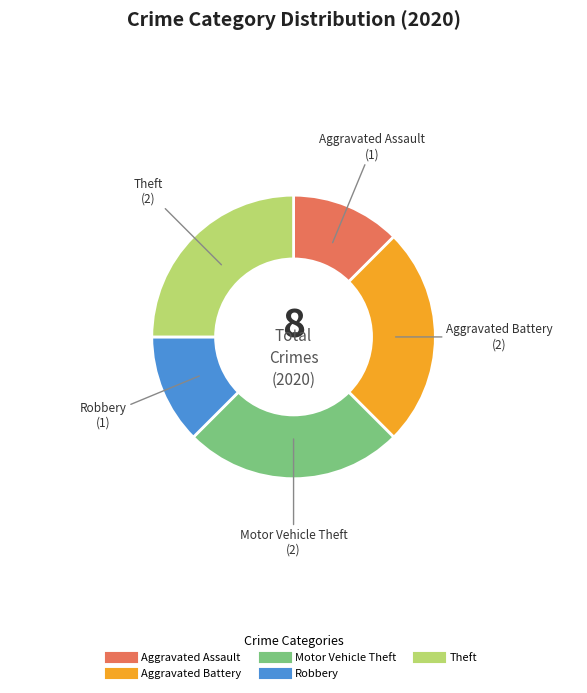

Between Theft and Aggravated Assault, which is larger?

Theft